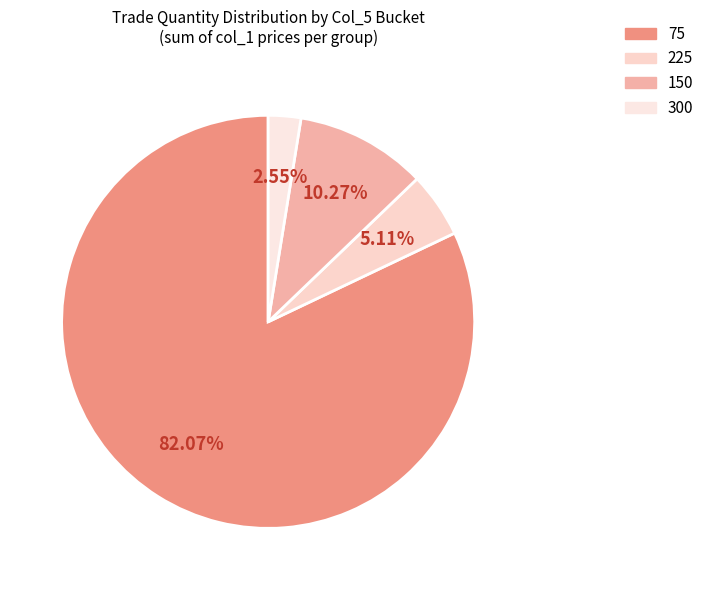

Count the number of slices in the pie.

4